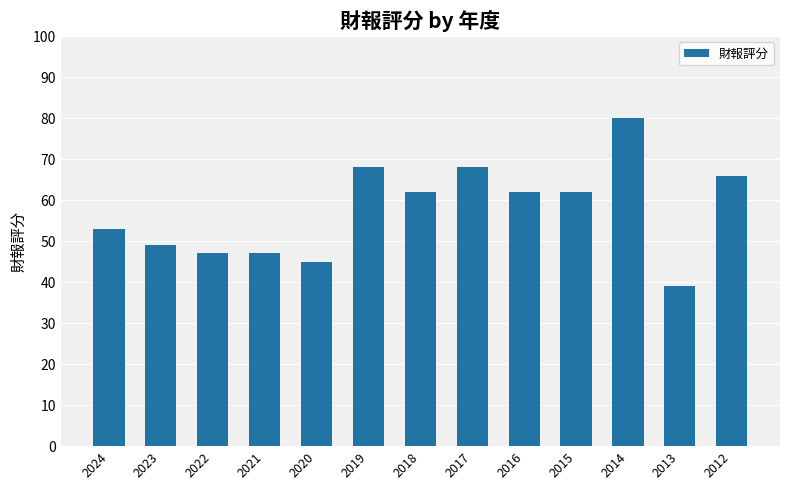

Reading left to right, list all the values displayed in this chart.

53	49	47	47	45	68	62	68	62	62	80	39	66